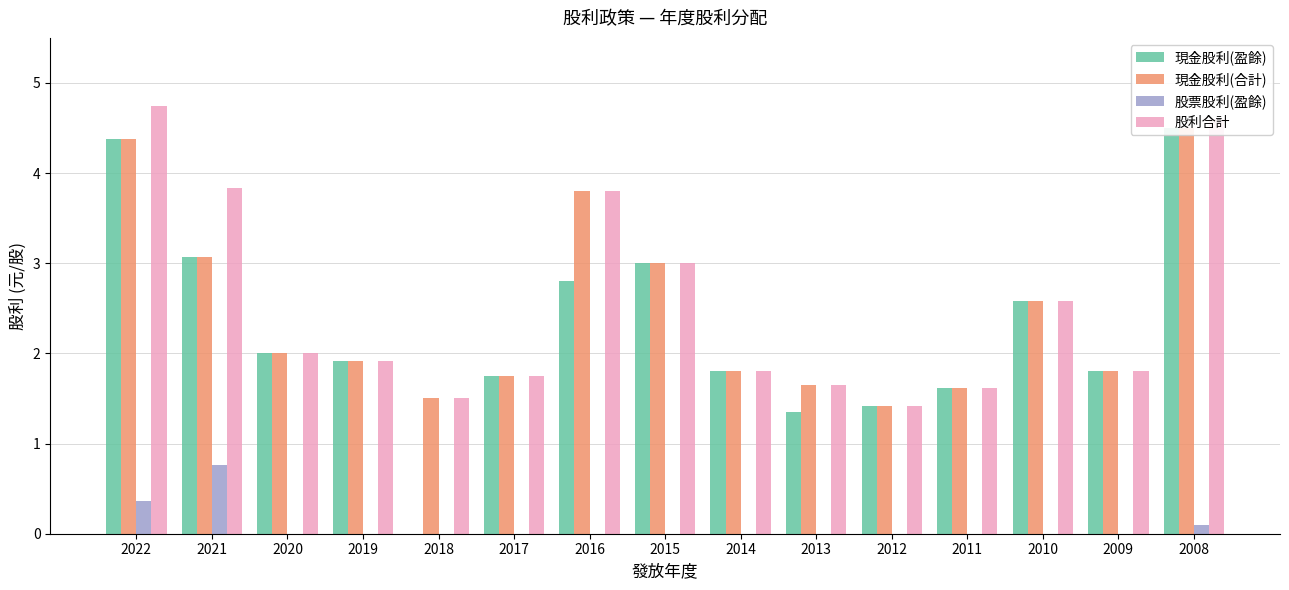

How many values in the 現金股利(盈餘) series exceed 1?

14